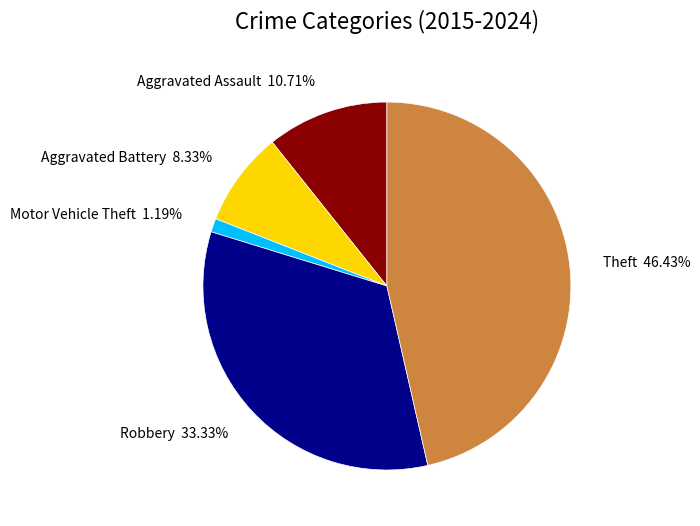

Does any single category account for the majority?

No